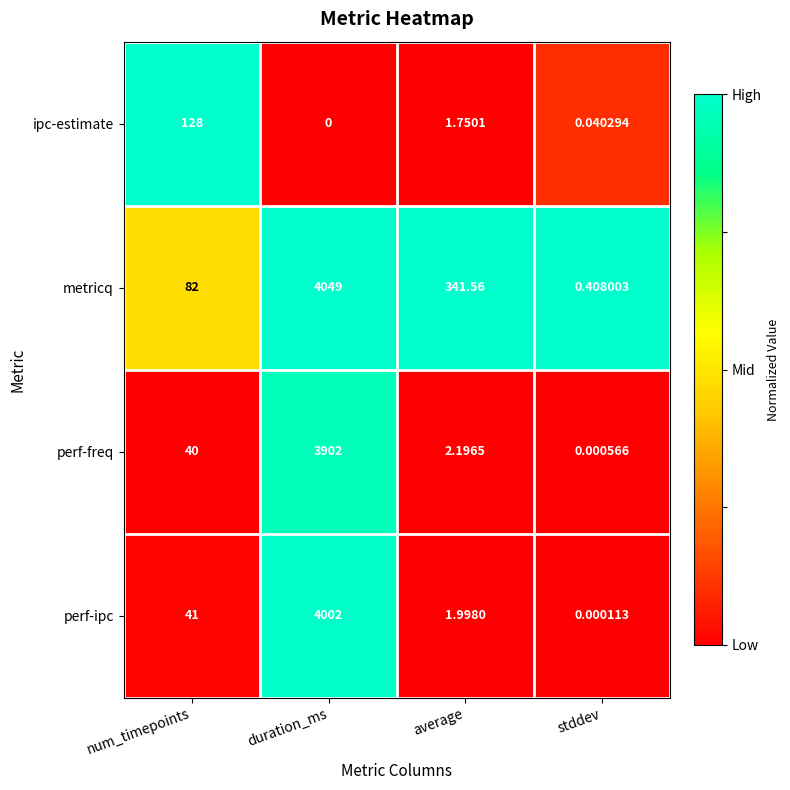

Which category has the lowest value in the perf-freq series?

stddev